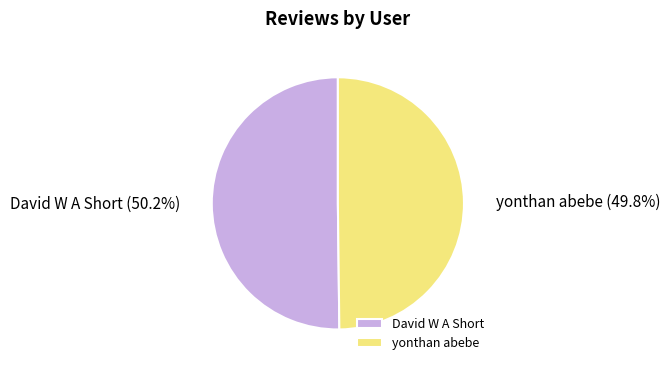

What percentage is the yonthan abebe slice, to the nearest percent?

50%